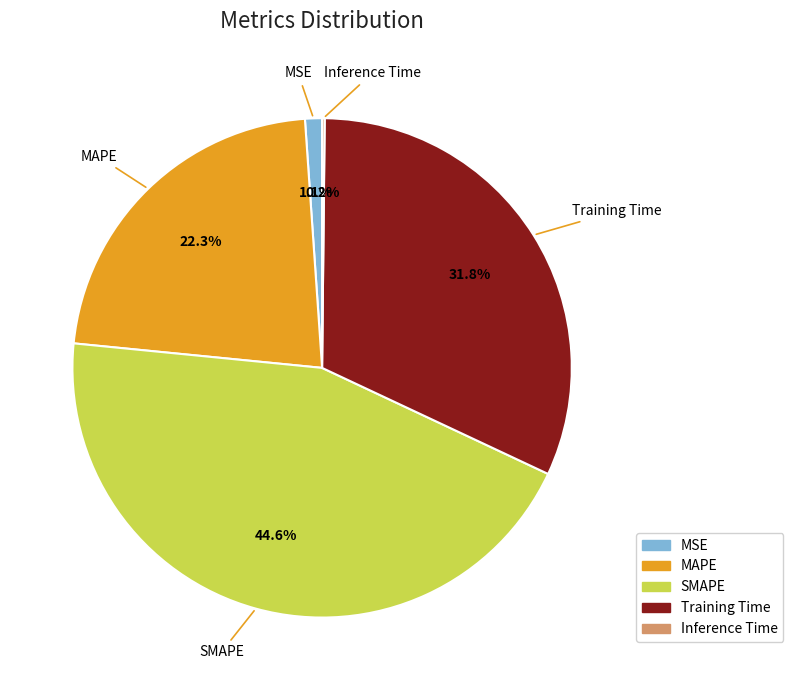

Is it true that Training Time is 24% of the pie?

False